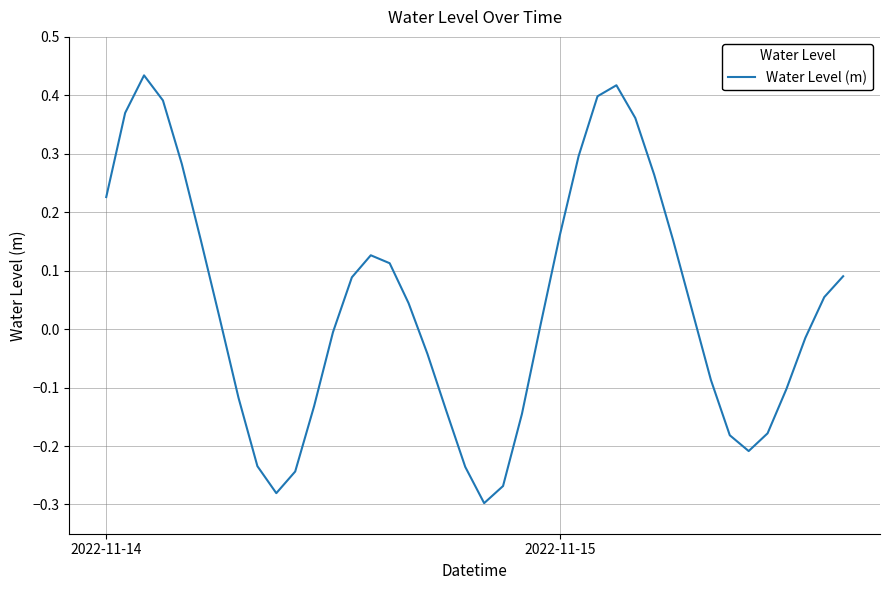

What is the minimum value shown in the chart?

-0.3